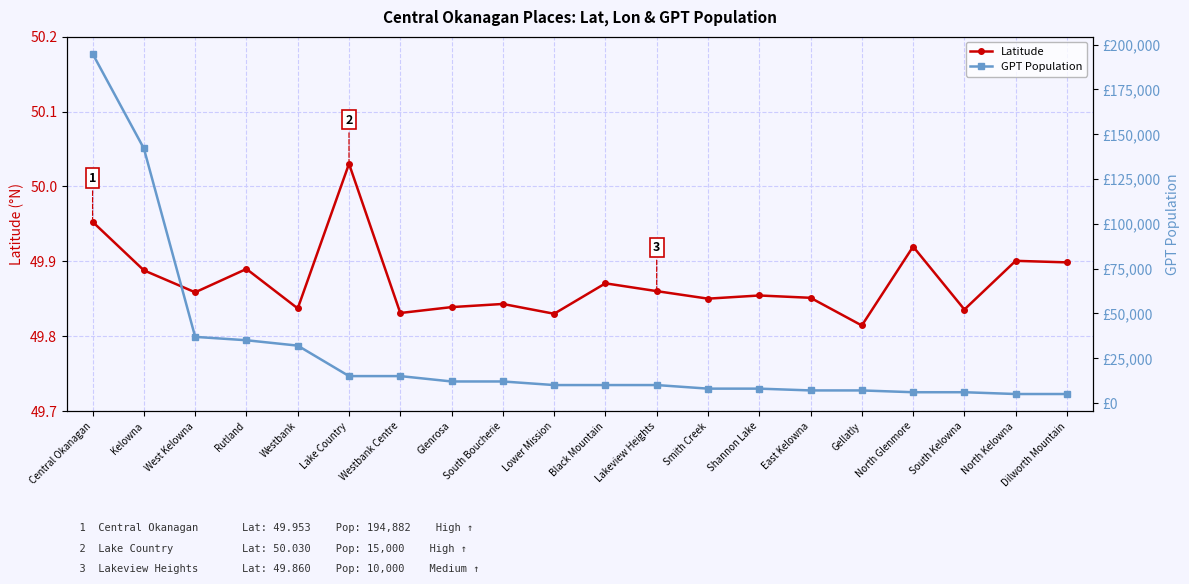

Reading left to right, extract all data points from this chart.

Latitude: Central Okanagan=50.0	Kelowna=49.9	West Kelowna=49.9	Rutland=49.9	Westbank=49.8	Lake Country=50.0	Westbank Centre=49.8	Glenrosa=49.8	South Boucherie=49.8	Lower Mission=49.8	Black Mountain=49.9	Lakeview Heights=49.9	Smith Creek=49.9	Shannon Lake=49.9	East Kelowna=49.9	Gellatly=49.8	North Glenmore=49.9	South Kelowna=49.8	North Kelowna=49.9	Dilworth Mountain=49.9
GPT Population: Central Okanagan=194882.0	Kelowna=142000.0	West Kelowna=36893.0	Rutland=35000.0	Westbank=32000.0	Lake Country=15000.0	Westbank Centre=15000.0	Glenrosa=12000.0	South Boucherie=12000.0	Lower Mission=10000.0	Black Mountain=10000.0	Lakeview Heights=10000.0	Smith Creek=8000.0	Shannon Lake=8000.0	East Kelowna=7000.0	Gellatly=7000.0	North Glenmore=6000.0	South Kelowna=6000.0	North Kelowna=5000.0	Dilworth Mountain=5000.0